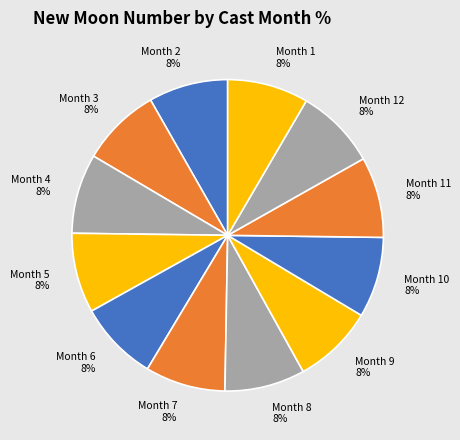

Is it true that Month 11 is 8% of the pie?

True